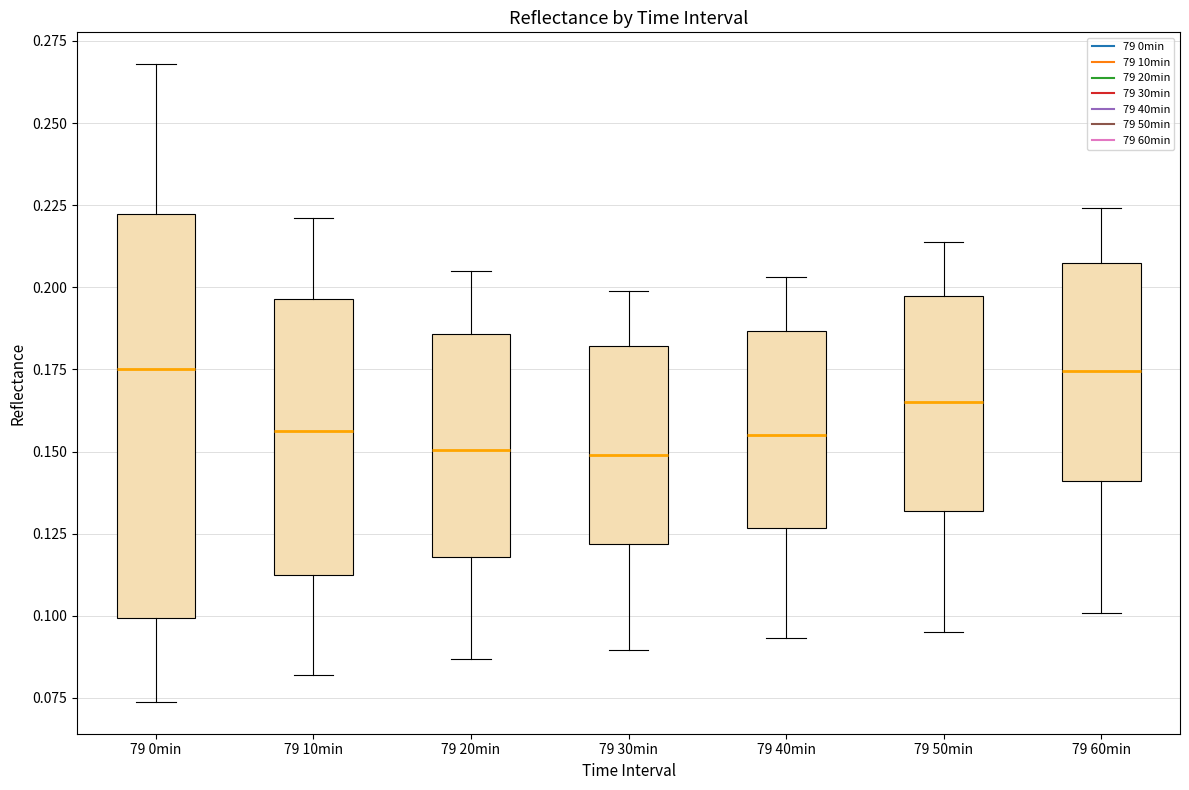

Where does the median line of the box for 79 60min sit on the y-axis? The values are not printed on the chart, so give them approximately, as read against the axis.

0.175